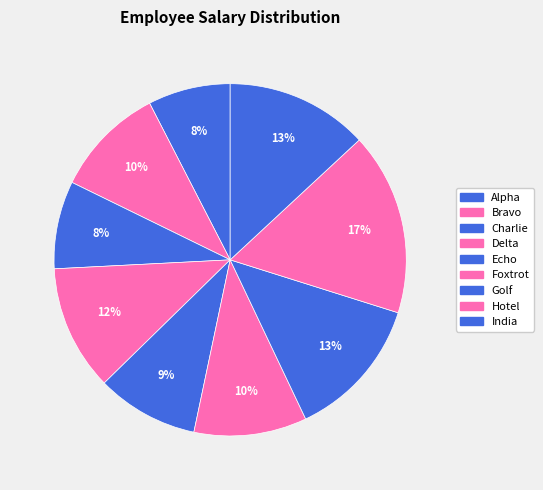

How many segments does this pie chart have?

9